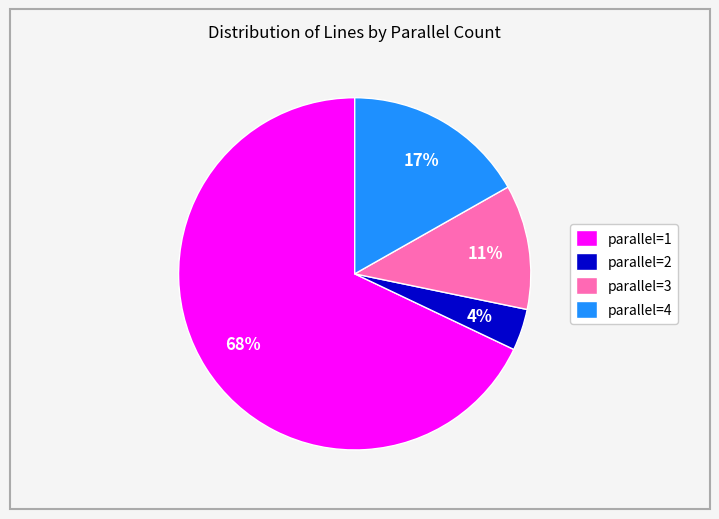

Is it true that parallel=3 is 26% of the pie?

False